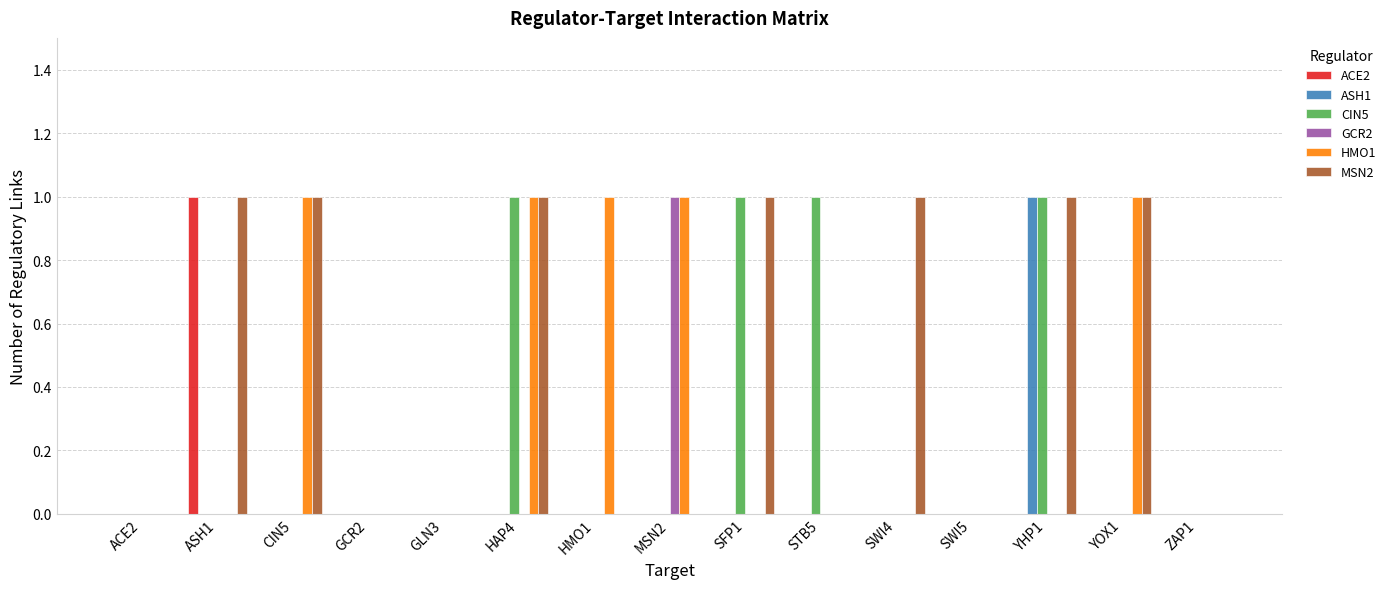

Is it true that HMO1 equals -1 at SFP1?

False